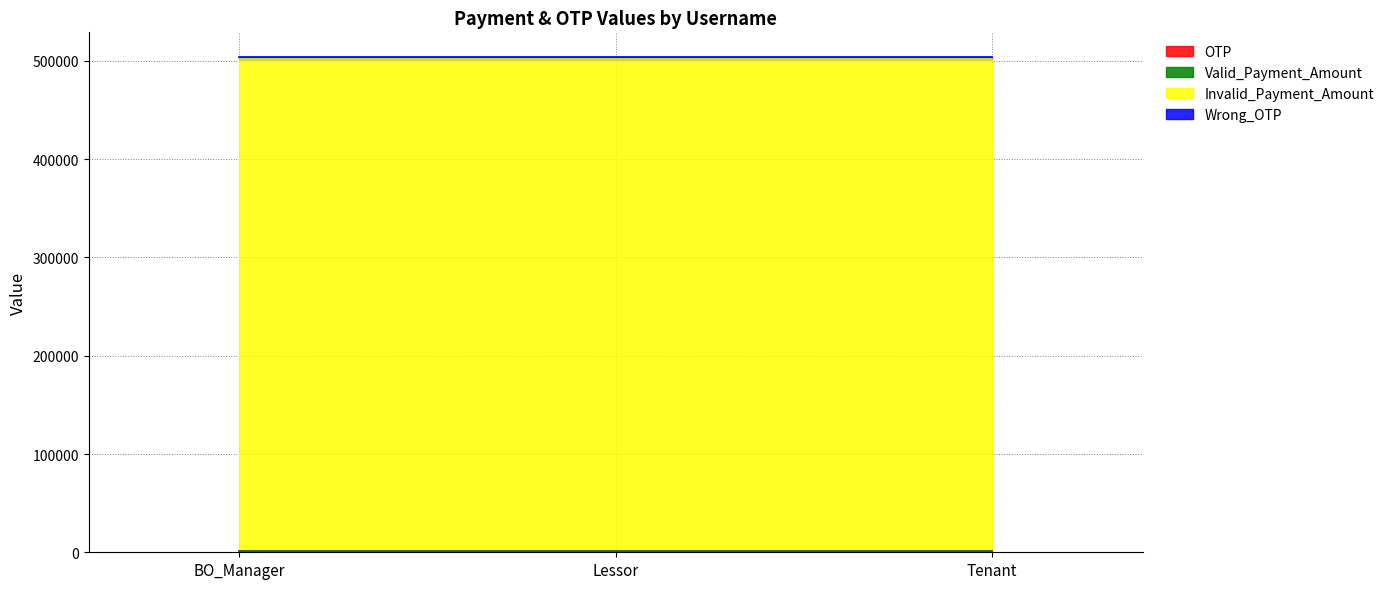

Rank the series by their maximum value, from lowest to highest.

Valid_Payment_Amount, OTP, Wrong_OTP, Invalid_Payment_Amount